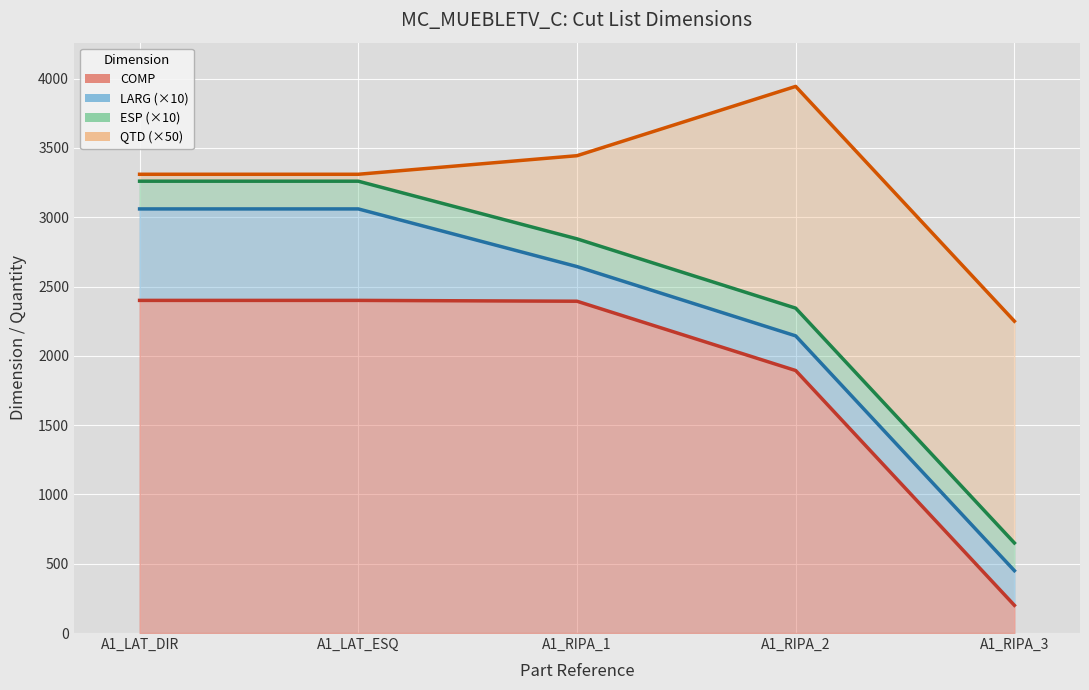

Read the COMP value at A1_RIPA_3, to the nearest 10.

200